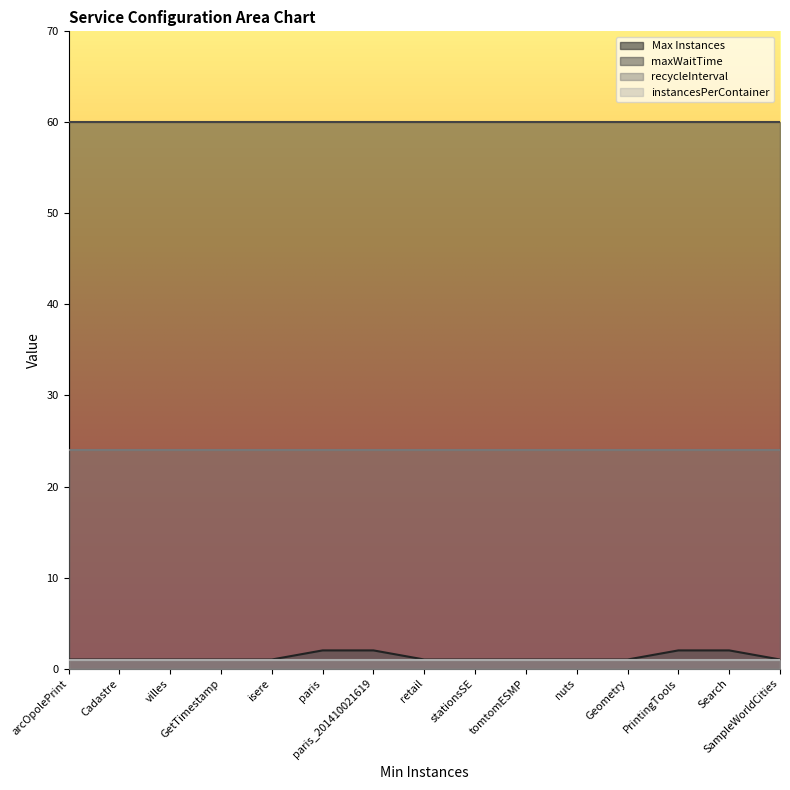

True or false: maxWaitTime and instancesPerContainer intersect in this chart.

False